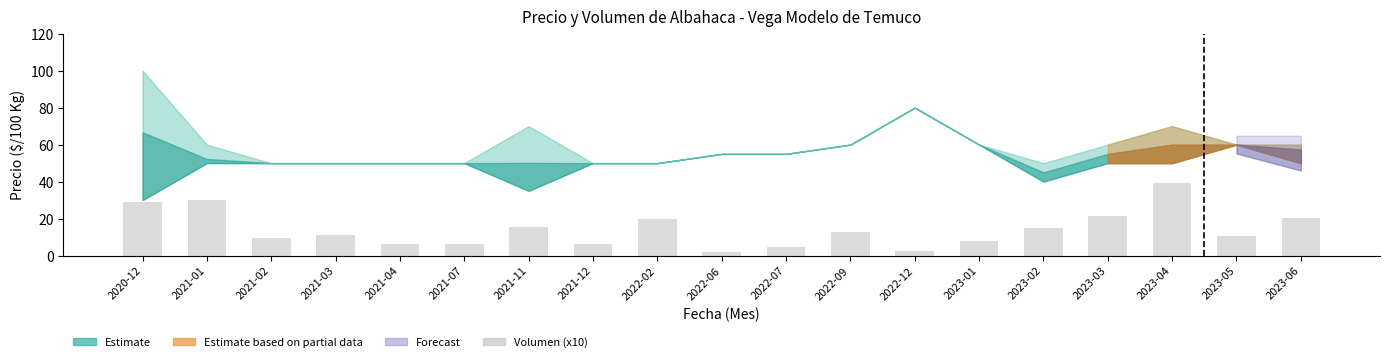

At which category does the chart reach its peak across all series?

2023-04